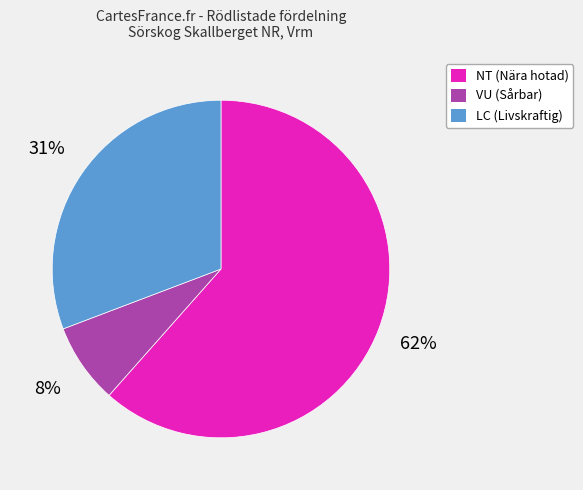

Does any single category account for the majority?

Yes